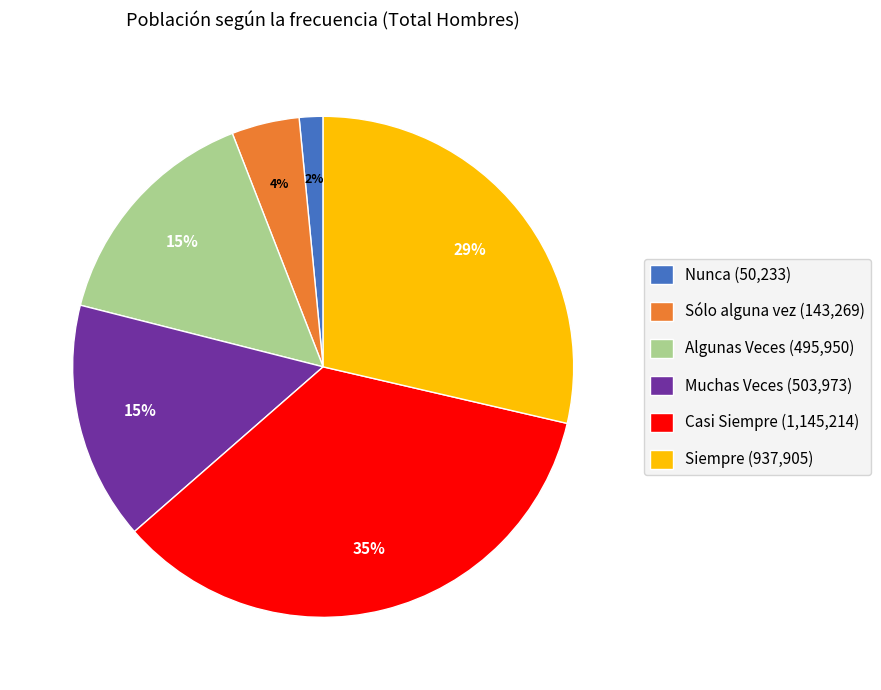

Approximately how many times larger is the value at Casi Siempre compared to Siempre?

1.2